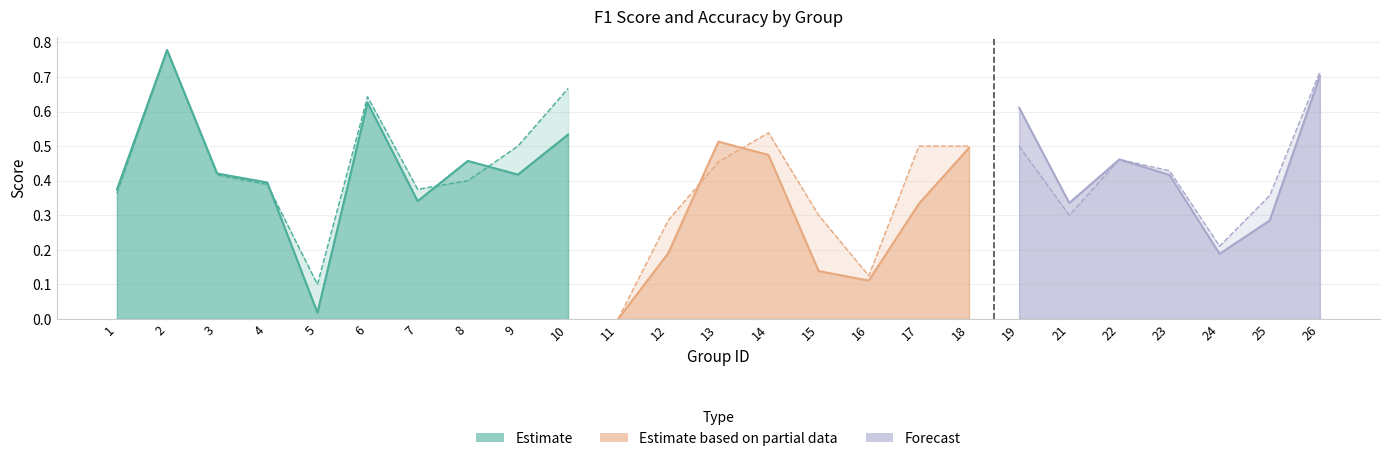

True or false: f1 and accuracy intersect in this chart.

True